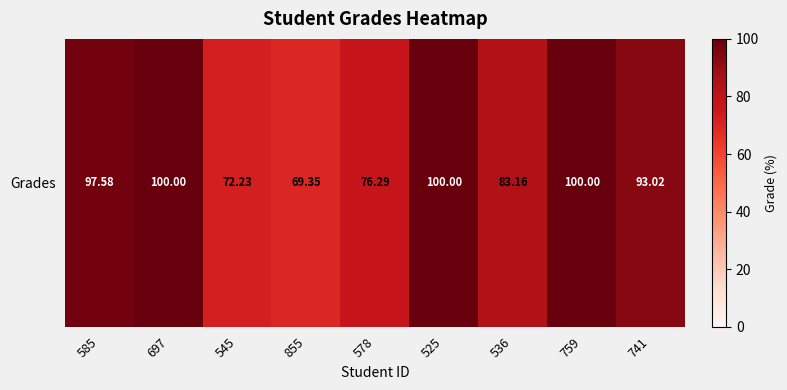

What is the approximate value at 536?

83.2